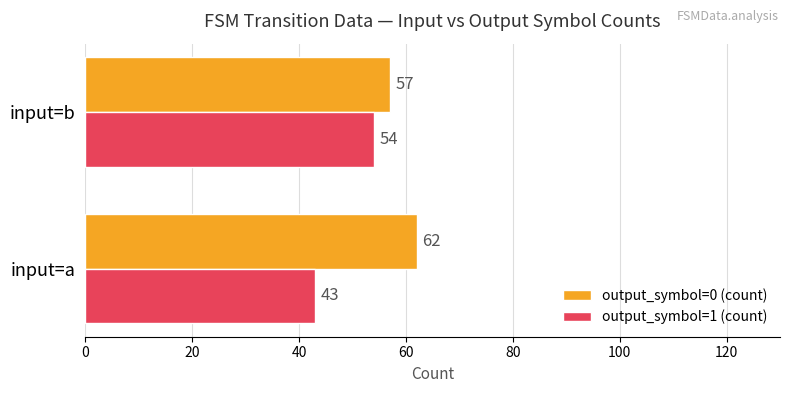

At which category does the chart reach its peak across all series?

input=a